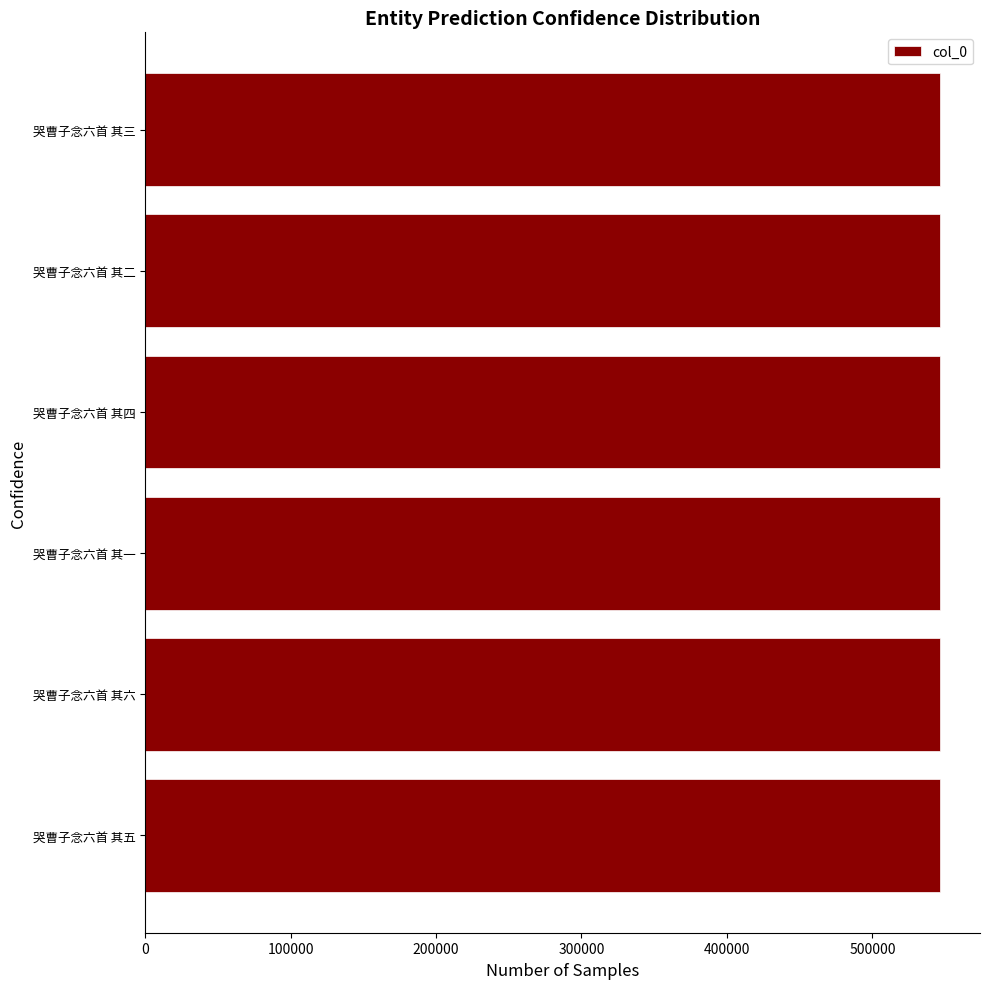

What is the maximum value shown in the chart?

546603